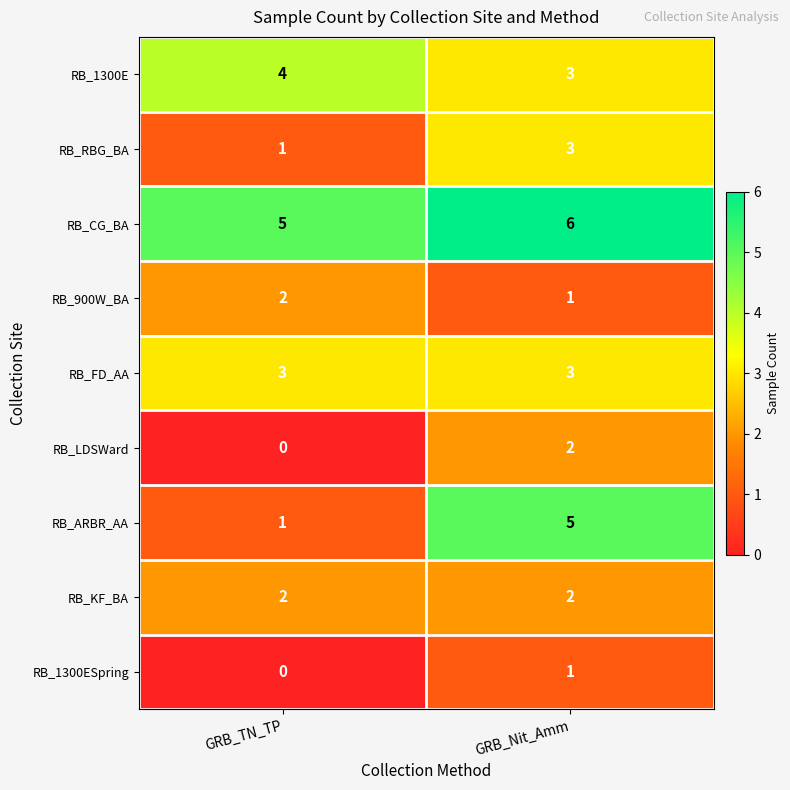

What is the spread (max minus min) of values at GRB_TN_TP?

5